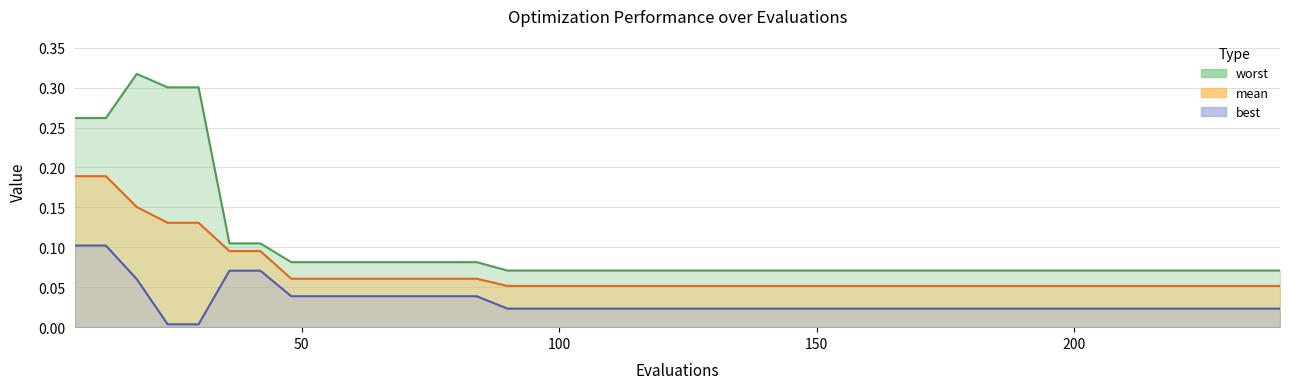

The value of mean at 240 is 0.1. True or false?

False